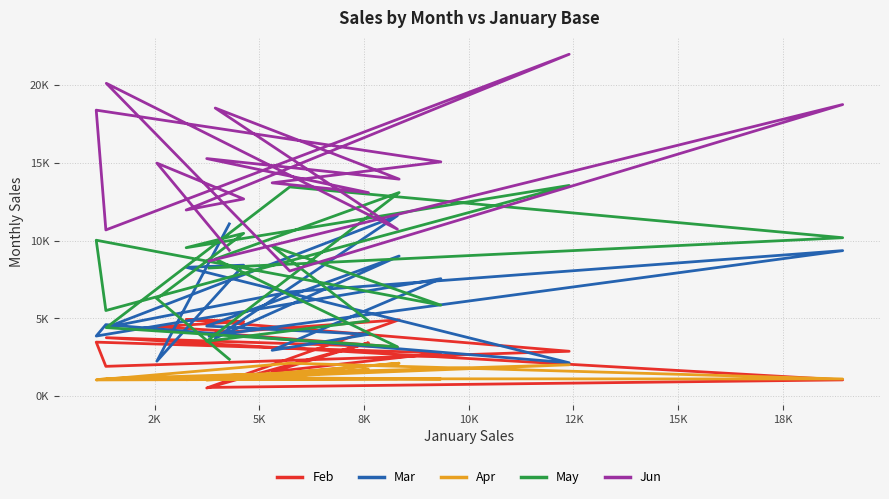

How many lines are shown in the chart?

5